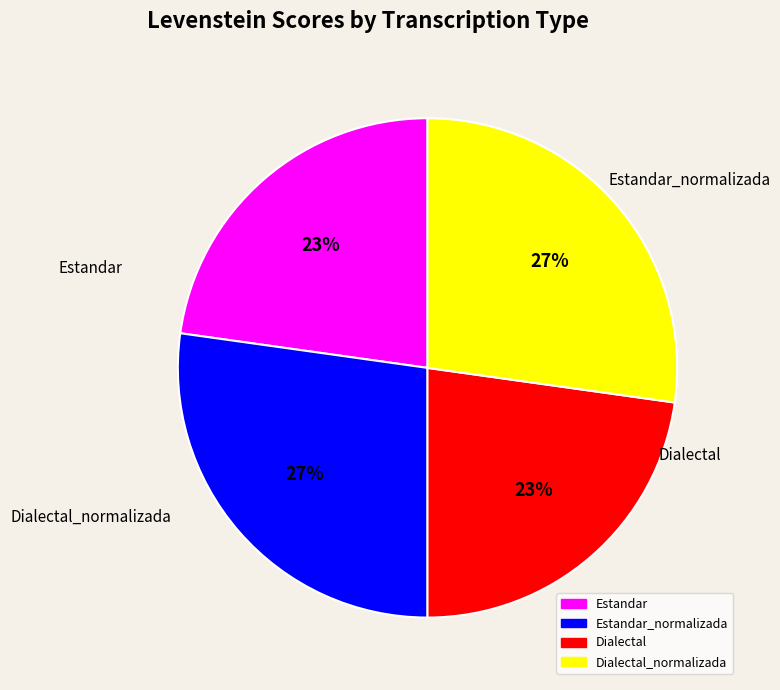

To the nearest percent, what is the average slice percentage?

25%